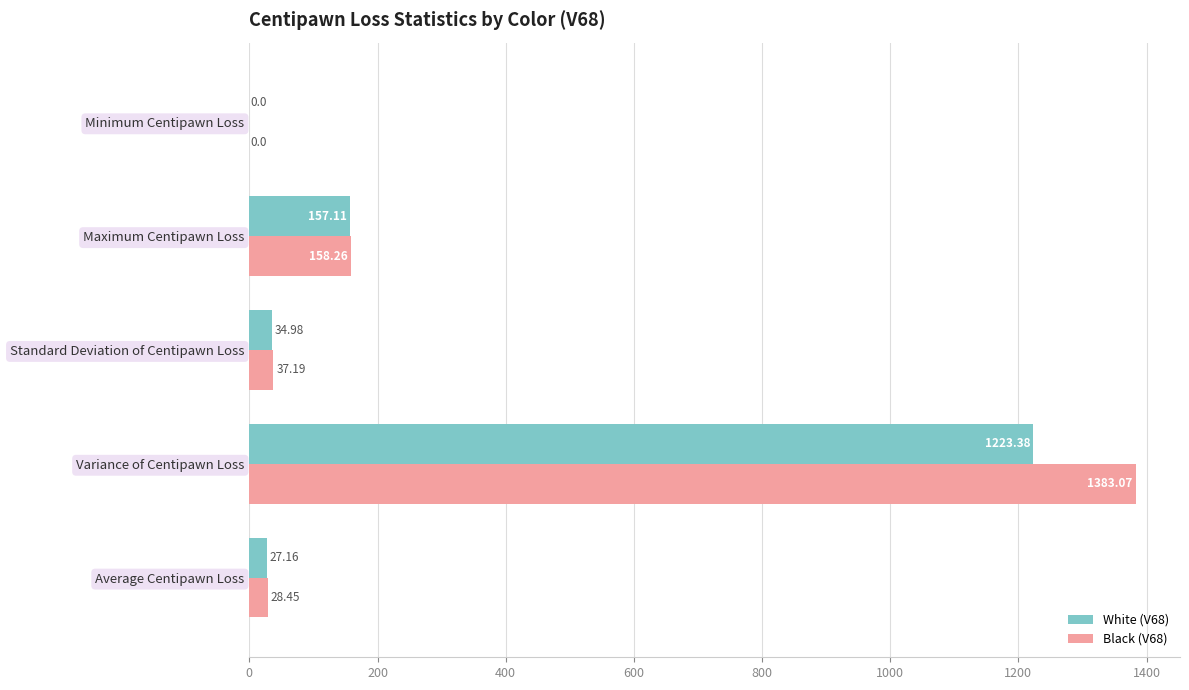

At which category is the sum across all series the highest?

Variance of Centipawn Loss